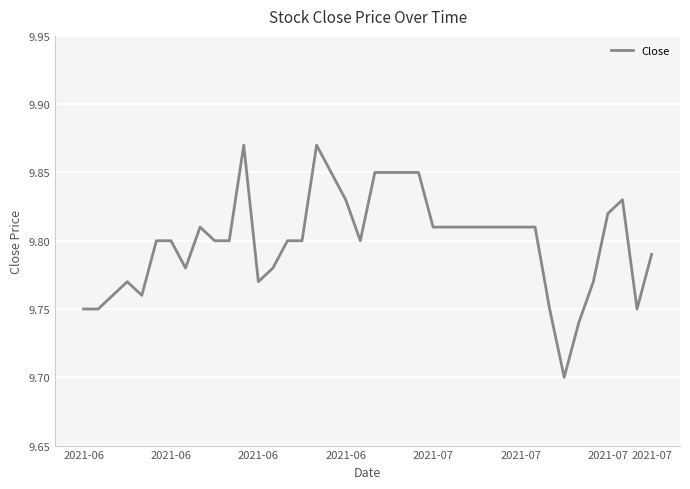

Which category has the highest value across all series?

11